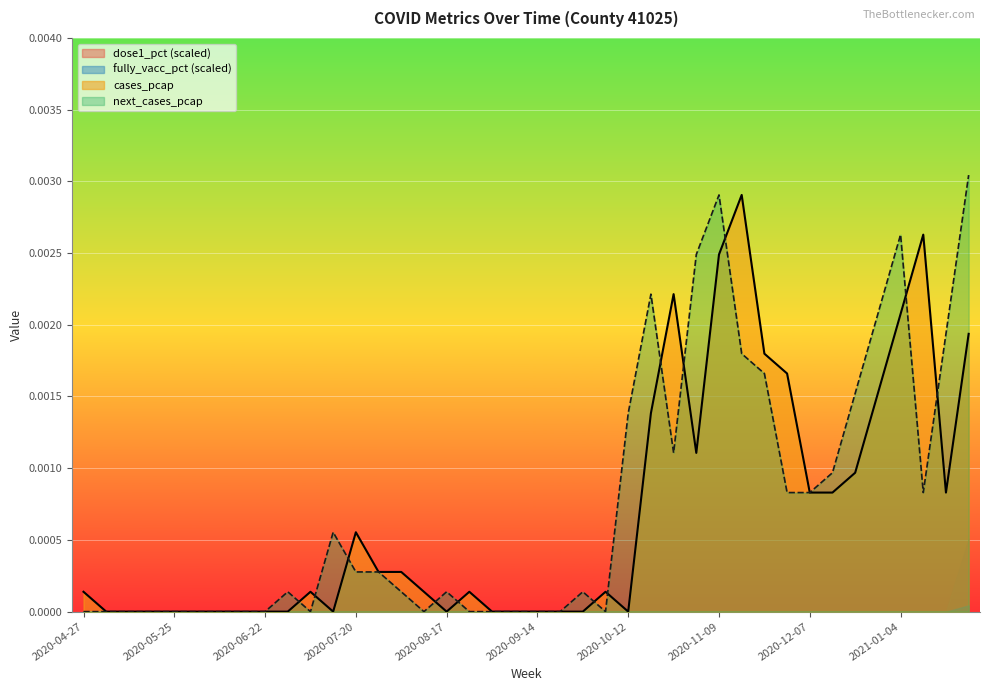

Is it true that fully_vacc_pct (scaled) equals 0.0 at 2020-09-14?

True